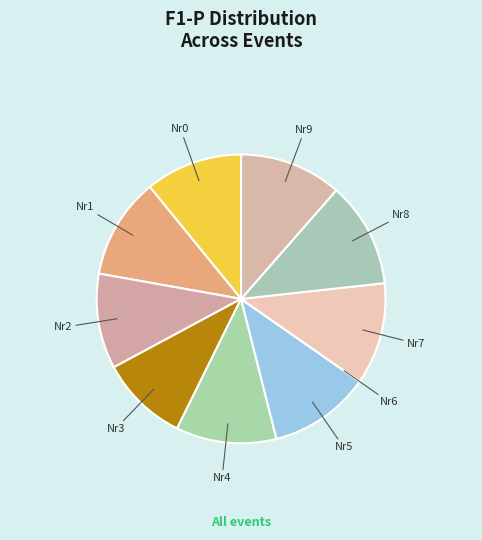

Which category has the biggest portion of the pie?

8